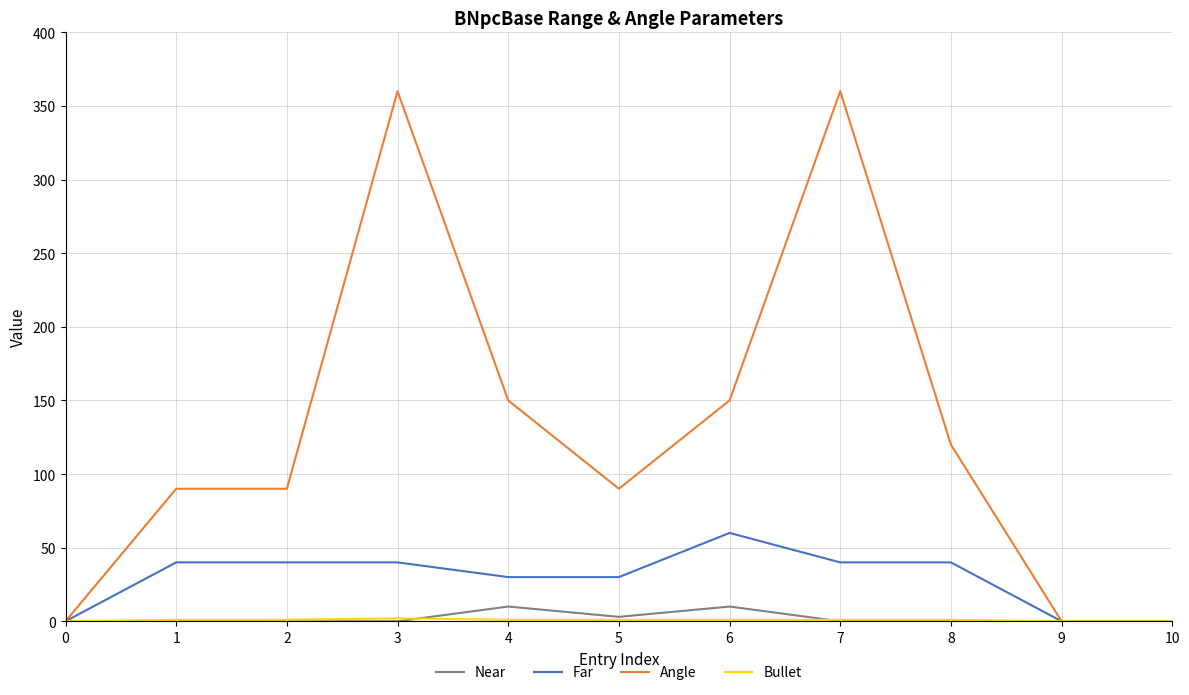

How many distinct data groups are displayed?

4